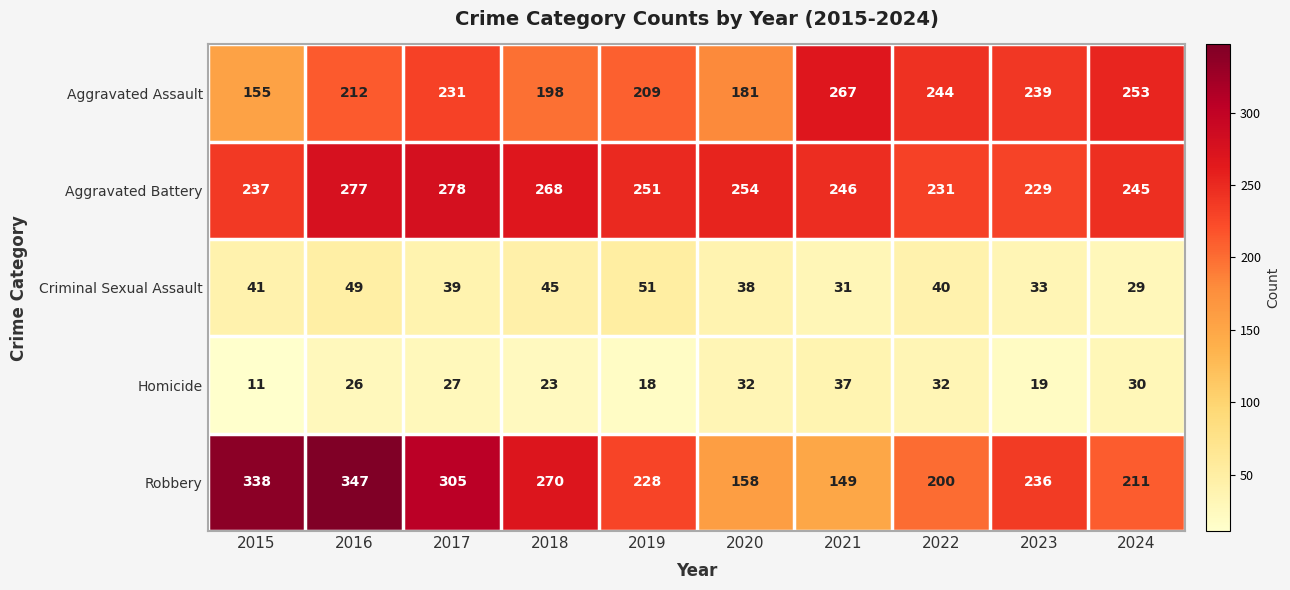

How many categories are shown in the chart?

10